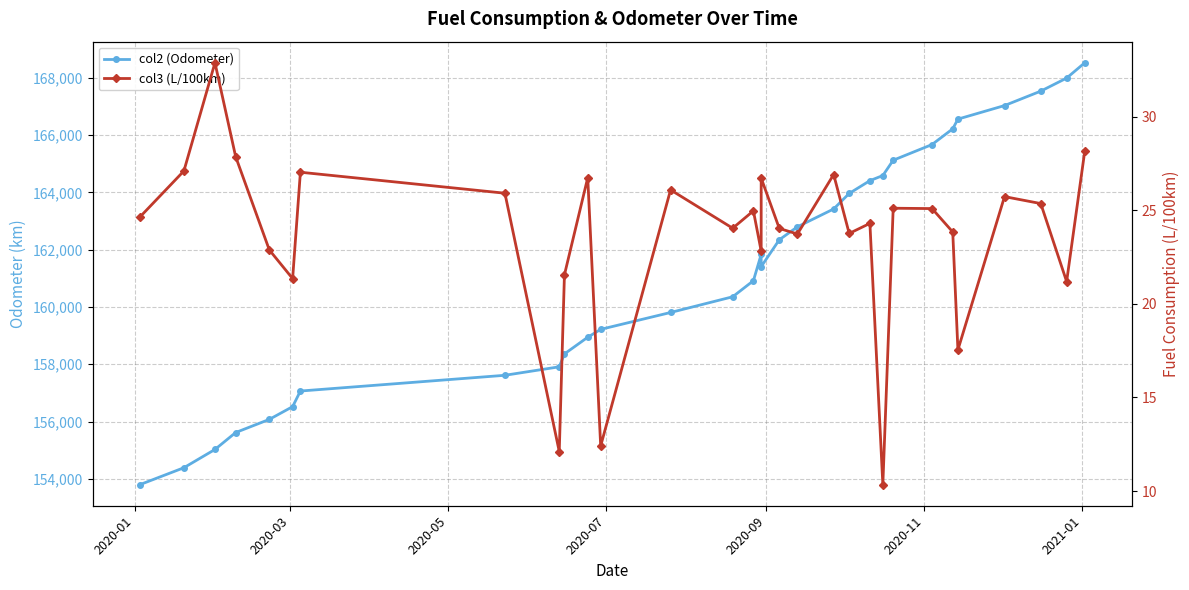

Count the number of categories in the chart.

31